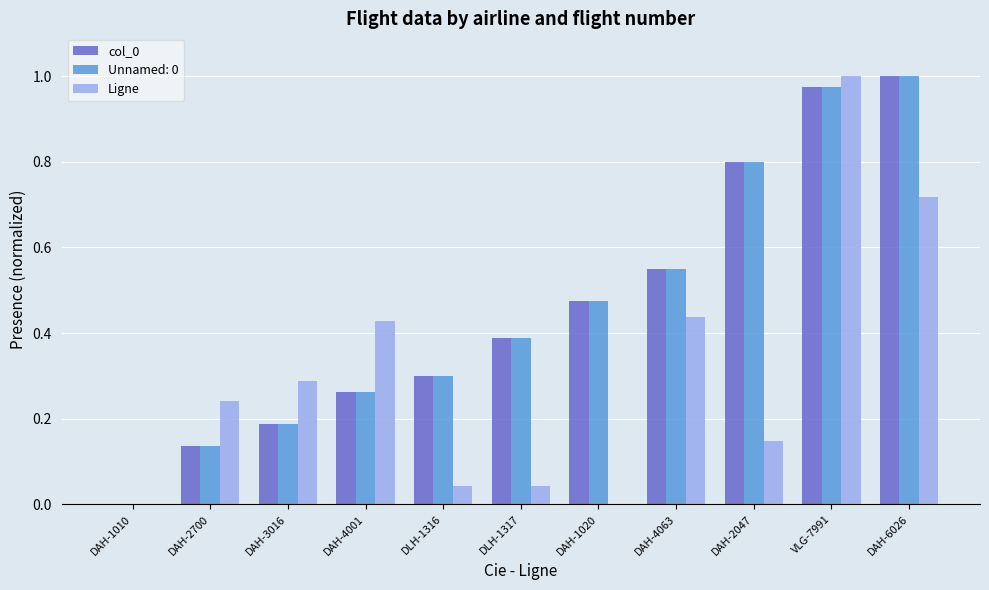

Is it true that Ligne equals 0.0 at DLH-1316?

True